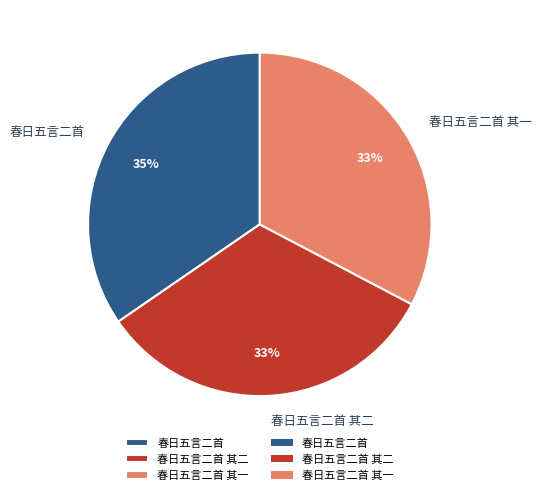

Approximately how many times larger is the value at 春日五言二首 其二 compared to 春日五言二首?

0.9